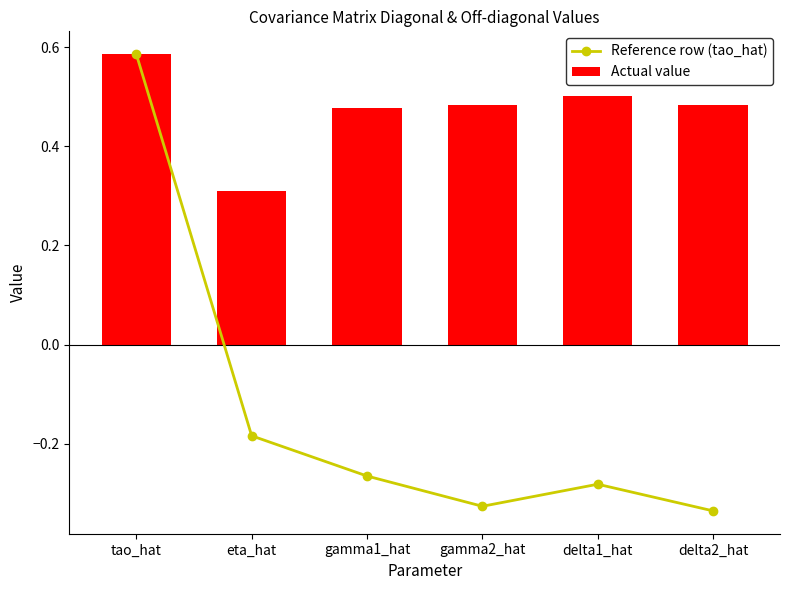

What is the sum of the Actual value values at delta1_hat and gamma1_hat?

1.0